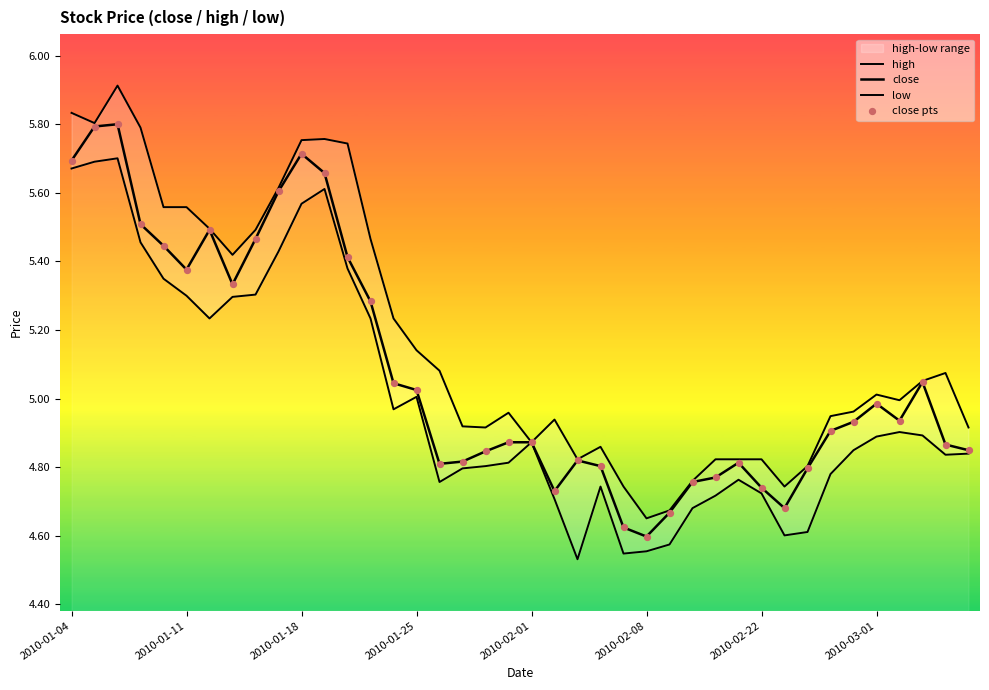

Which series has the largest total across all categories?

high